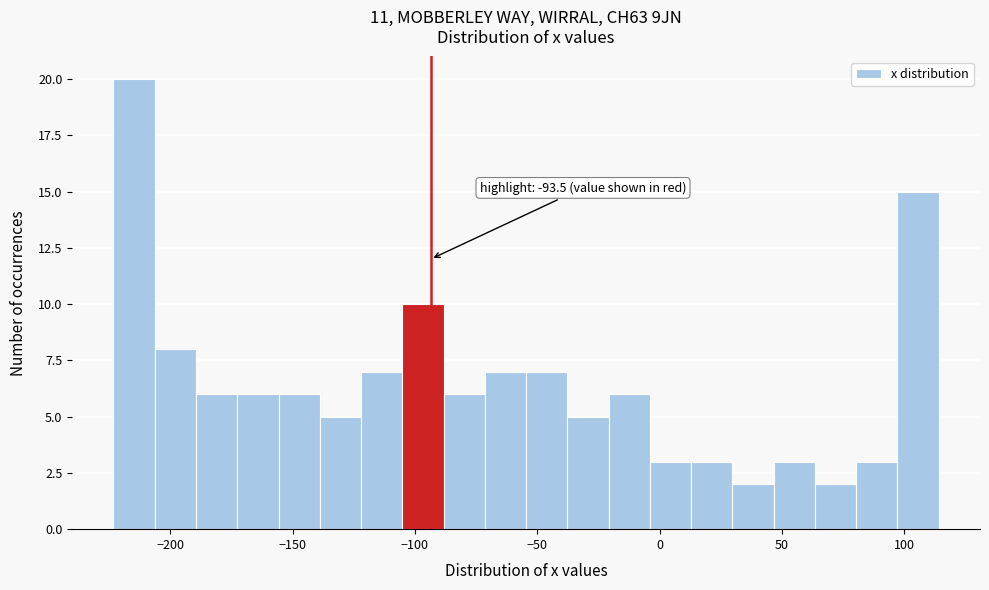

Around what value on the x-axis is the tallest bar? Give the approximate position of its centre, as read against the axis.

-215